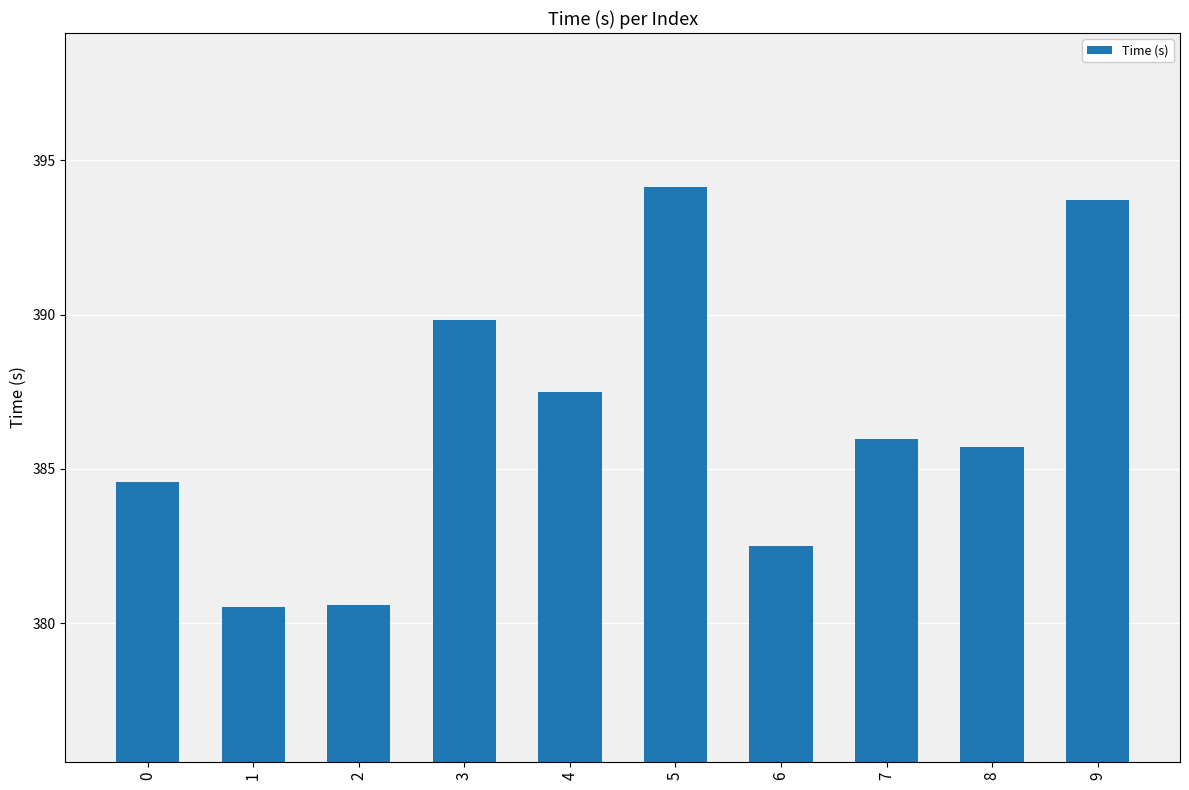

What is the difference between the values at 8 and 2?

5.1